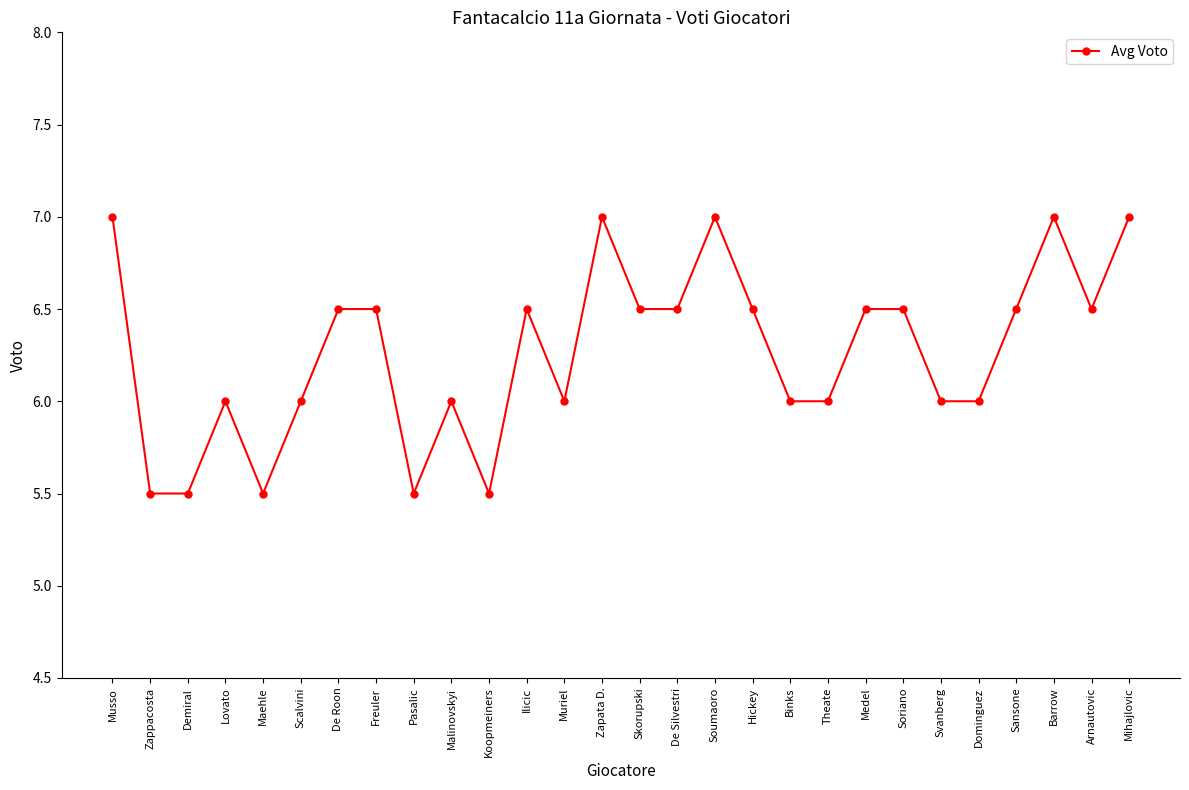

True or false: there are more than 1 points higher than both neighbors.

True